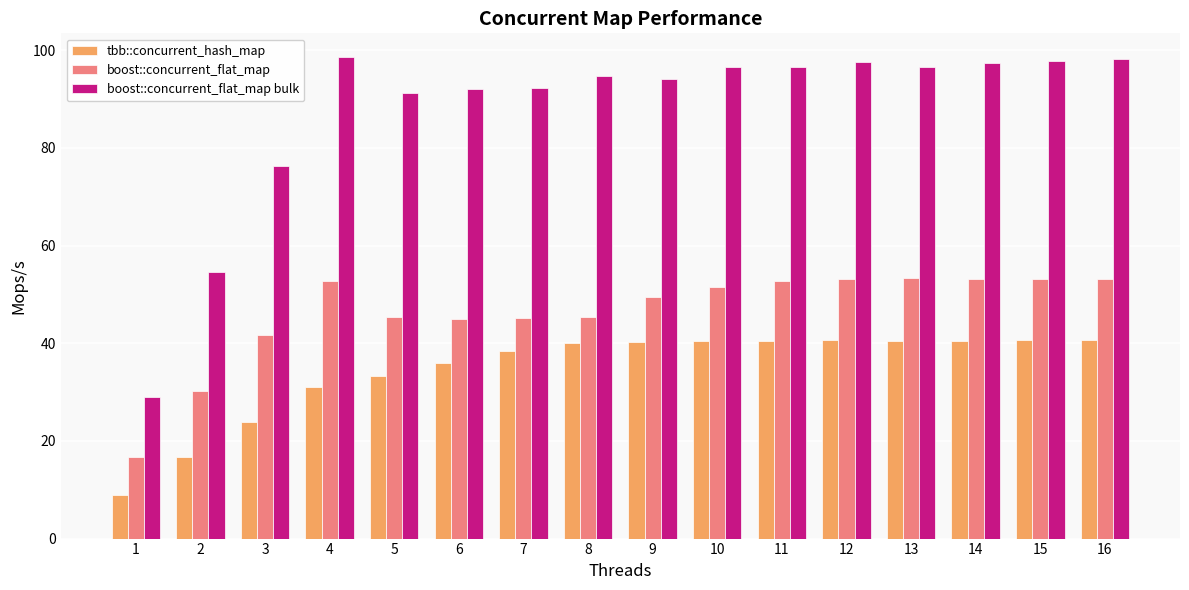

The boost::concurrent_flat_map series shows 70.4 at 14. True or false?

False